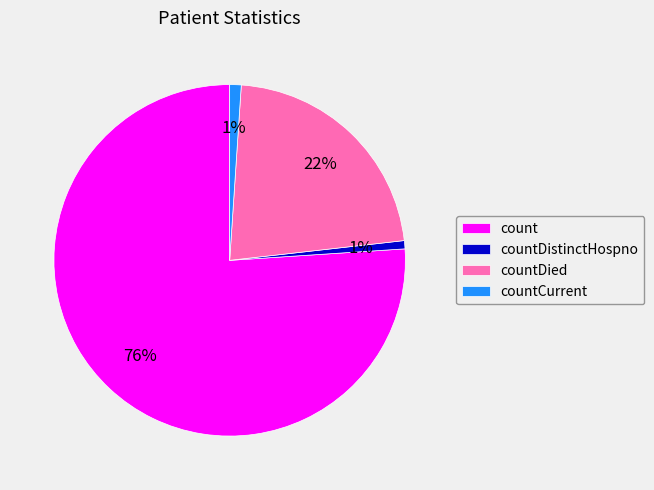

To the nearest percent, what portion does countCurrent represent?

1%